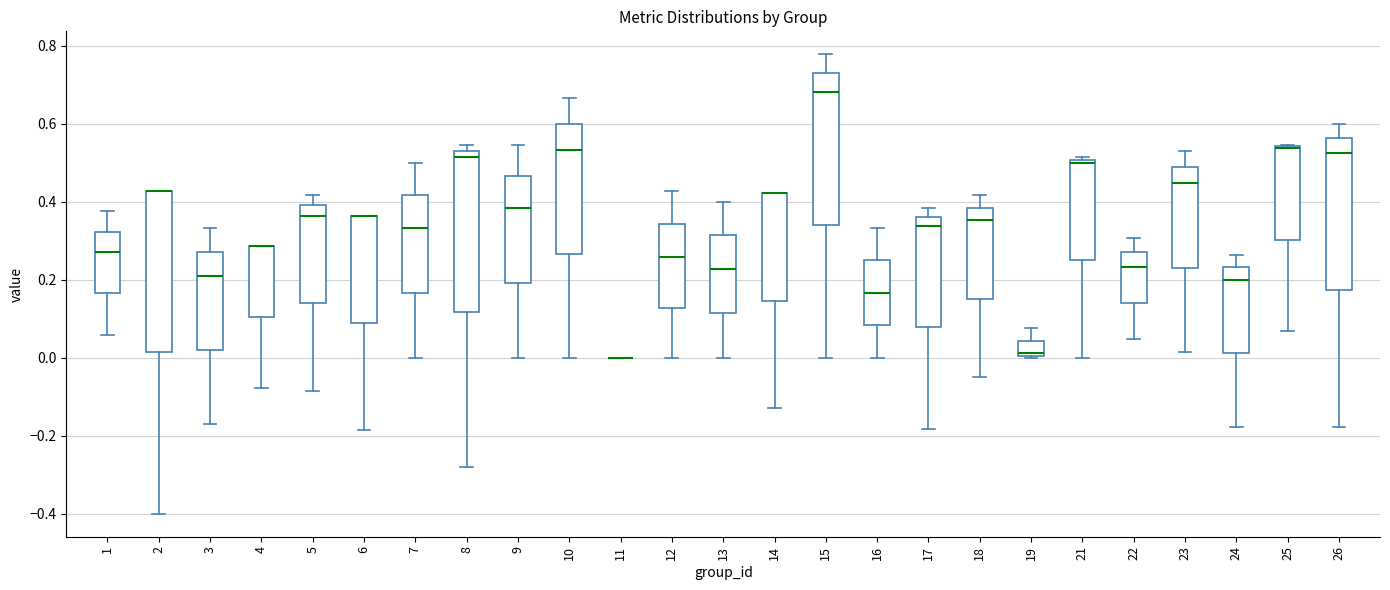

Reading left to right, transcribe this box plot: for each box, give where its median line is, the range the box spans, and where its two whiskers end, as read against the y-axis. The values are not printed on the chart, so give them approximately, as read against the axis.

1: median 0.28, box 0.16 to 0.32, whiskers 0.06 to 0.38
2: median 0.42 (drawn on the box's upper edge), box 0.02 to 0.42, whiskers -0.40 to 0.42
3: median 0.20, box 0.02 to 0.28, whiskers -0.18 to 0.34
4: median 0.28 (drawn on the box's upper edge), box 0.10 to 0.28, whiskers -0.08 to 0.28
5: median 0.36, box 0.14 to 0.40, whiskers -0.08 to 0.42
6: median 0.36 (drawn on the box's upper edge), box 0.08 to 0.36, whiskers -0.18 to 0.36
7: median 0.34, box 0.16 to 0.42, whiskers 0.00 to 0.50
8: median 0.52 (just below the box's upper edge), box 0.12 to 0.52, whiskers -0.28 to 0.54
9: median 0.38, box 0.20 to 0.46, whiskers 0.00 to 0.54
10: median 0.54, box 0.26 to 0.60, whiskers 0.00 to 0.66
11: box collapsed to a line at 0.00, whiskers 0.00 to 0.00
12: median 0.26, box 0.12 to 0.34, whiskers 0.00 to 0.42
13: median 0.22, box 0.12 to 0.32, whiskers 0.00 to 0.40
14: median 0.42 (drawn on the box's upper edge), box 0.14 to 0.42, whiskers -0.12 to 0.42
15: median 0.68, box 0.34 to 0.72, whiskers 0.00 to 0.78
16: median 0.16, box 0.08 to 0.26, whiskers 0.00 to 0.34
17: median 0.34, box 0.08 to 0.36, whiskers -0.18 to 0.38
18: median 0.36, box 0.16 to 0.38, whiskers -0.04 to 0.42
19: median 0.02, box 0.00 to 0.04, whiskers 0.00 to 0.08
21: median 0.50 (just below the box's upper edge), box 0.26 to 0.50, whiskers 0.00 to 0.52
22: median 0.24, box 0.14 to 0.26, whiskers 0.04 to 0.30
23: median 0.44, box 0.24 to 0.48, whiskers 0.02 to 0.52
24: median 0.20, box 0.02 to 0.24, whiskers -0.18 to 0.26
25: median 0.54 (drawn on the box's upper edge), box 0.30 to 0.54, whiskers 0.06 to 0.54
26: median 0.52, box 0.18 to 0.56, whiskers -0.18 to 0.60